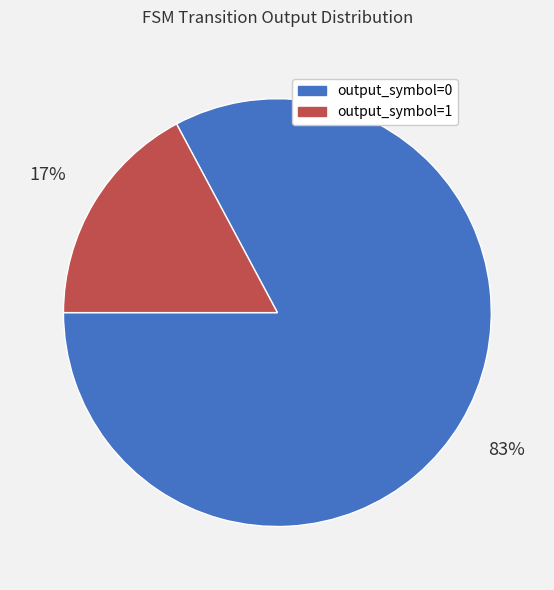

To the nearest percent, what is the average slice percentage?

50%